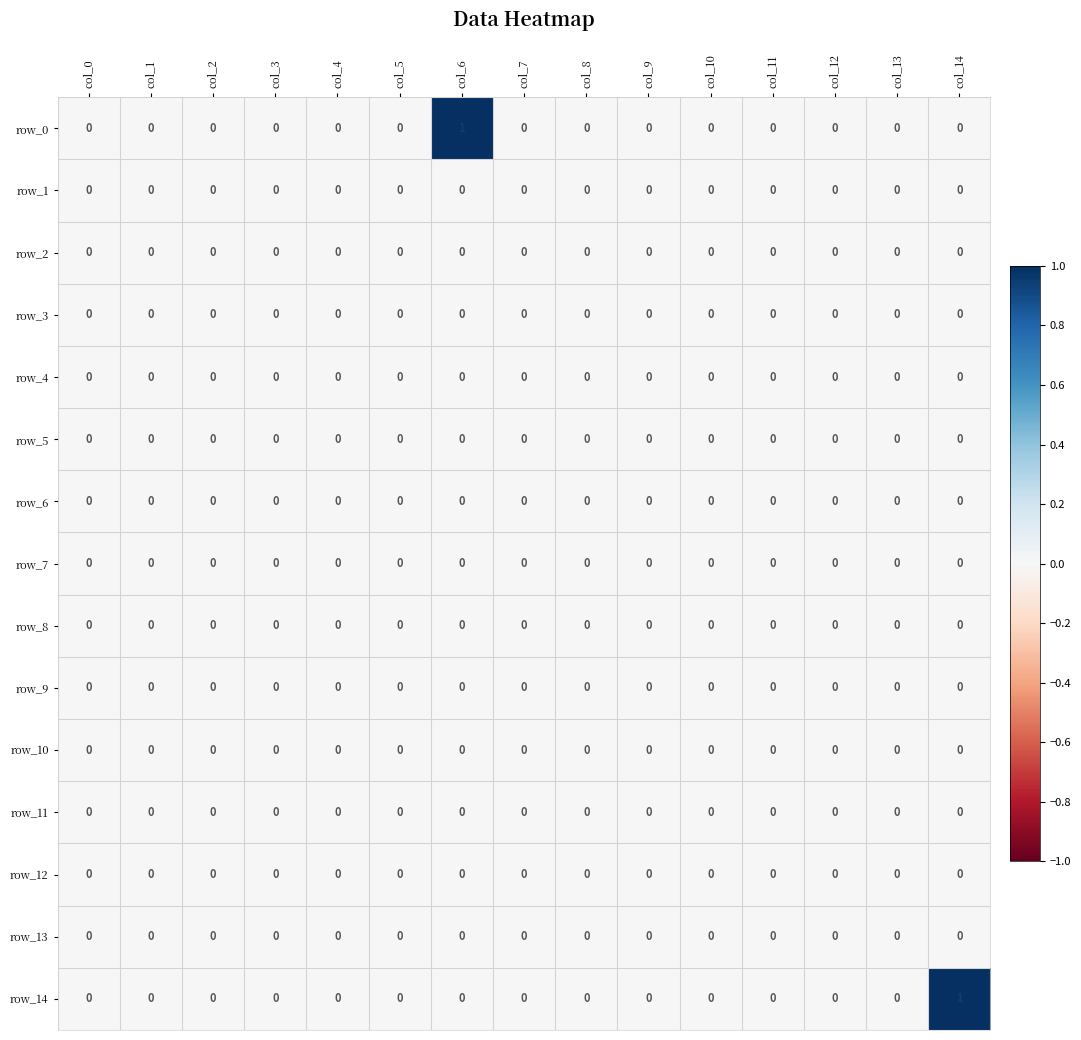

Is it true that row_1 equals 0 at col_12?

True